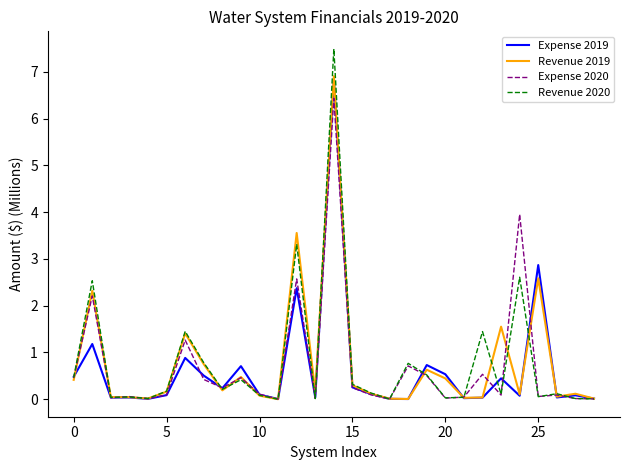

Which series has the widest spread of values?

Revenue 2020